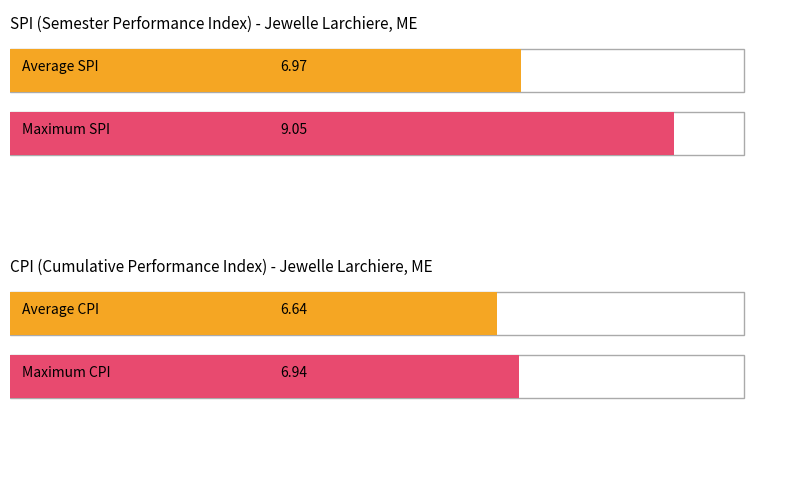

True or false: SPI has a value of 10.5 at 5.

False